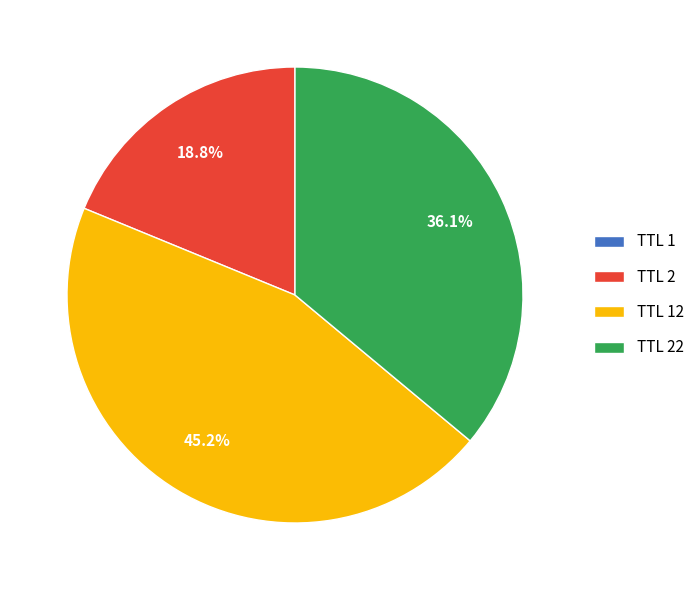

Does any single category account for the majority?

No